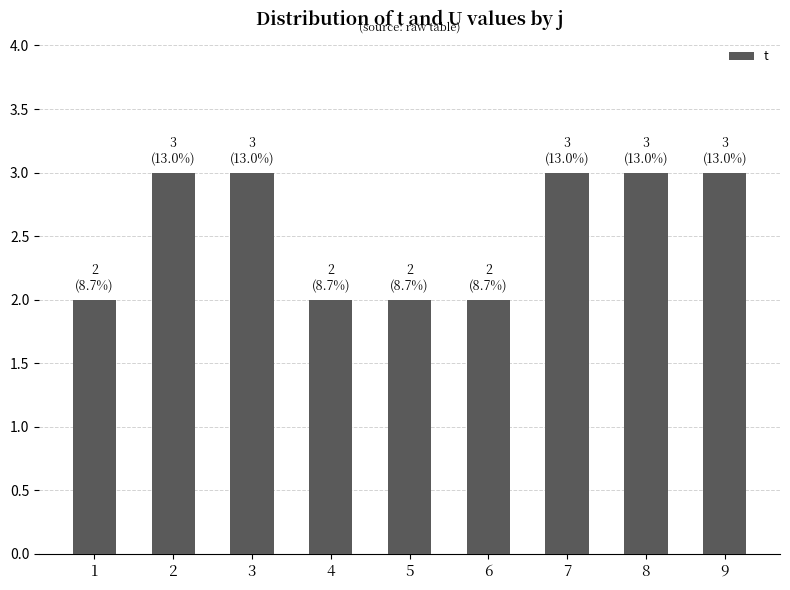

What is the difference between the values at 7 and 6?

1